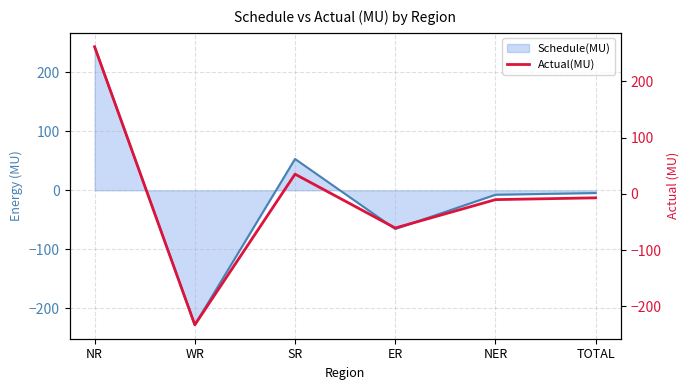

Rank the categories by value from highest to lowest.

NR, SR, TOTAL, NER, ER, WR